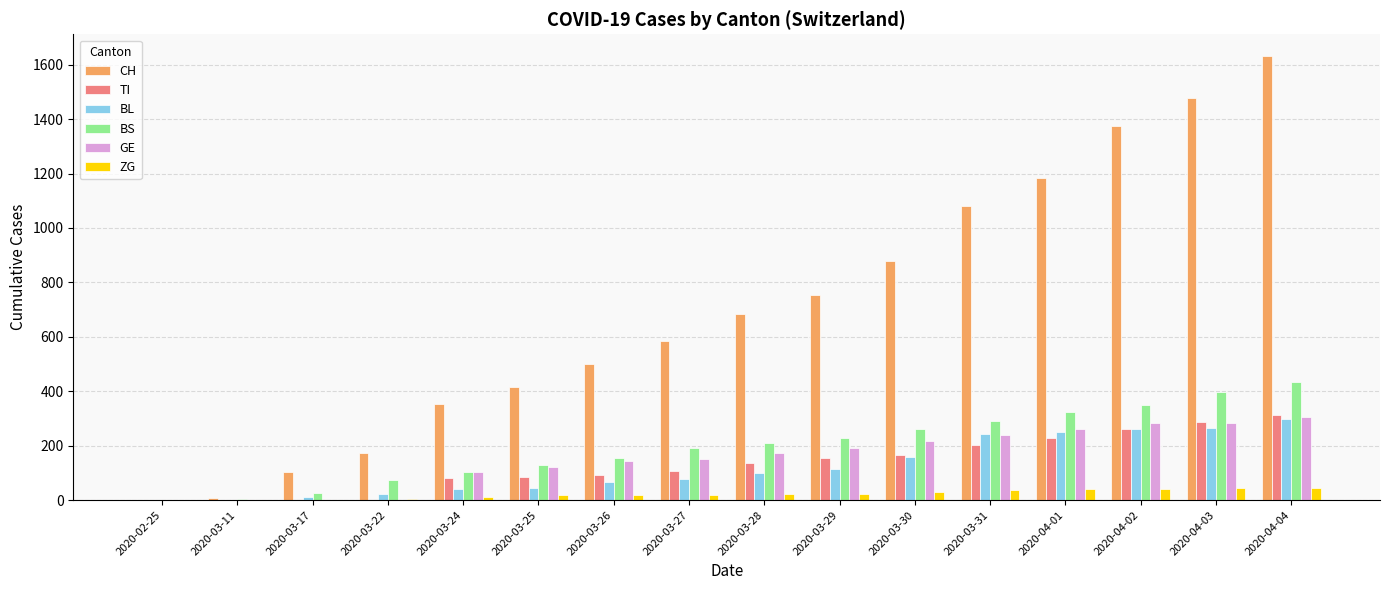

Which series has the largest total across all categories?

CH